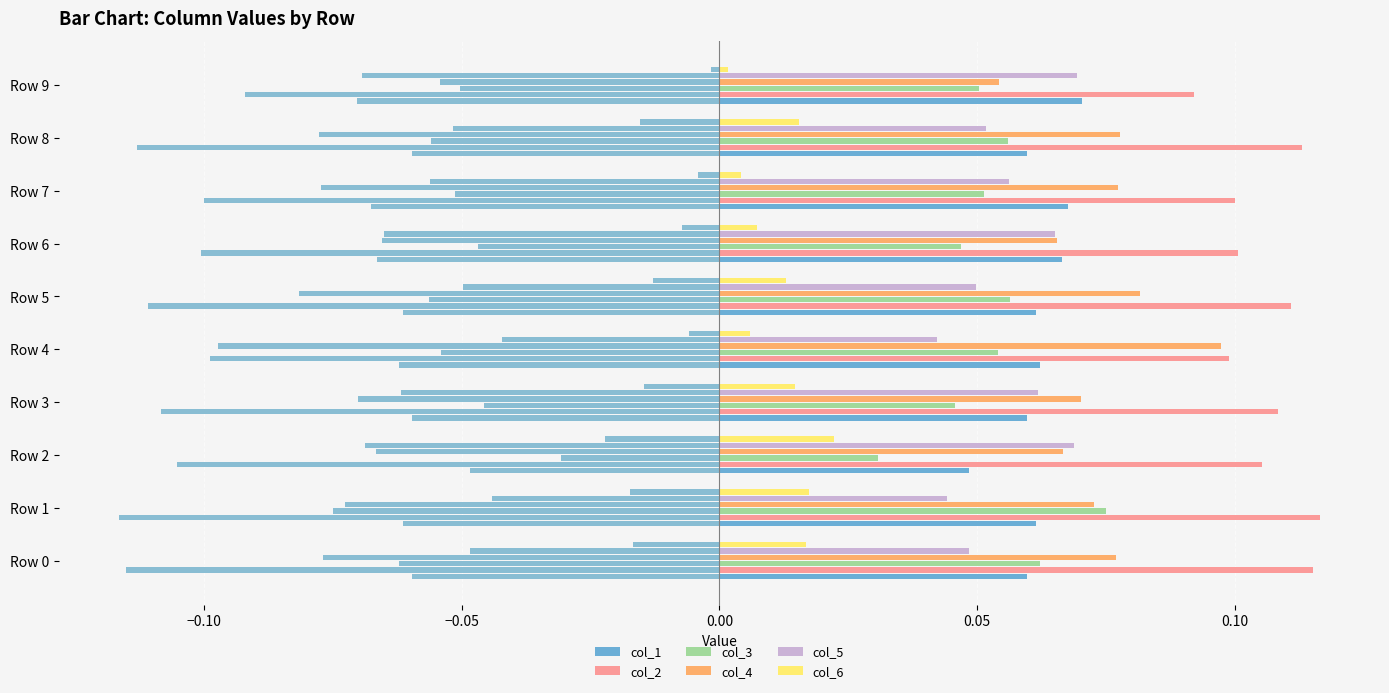

Count the col_5 values in the range 0 to 1.

10